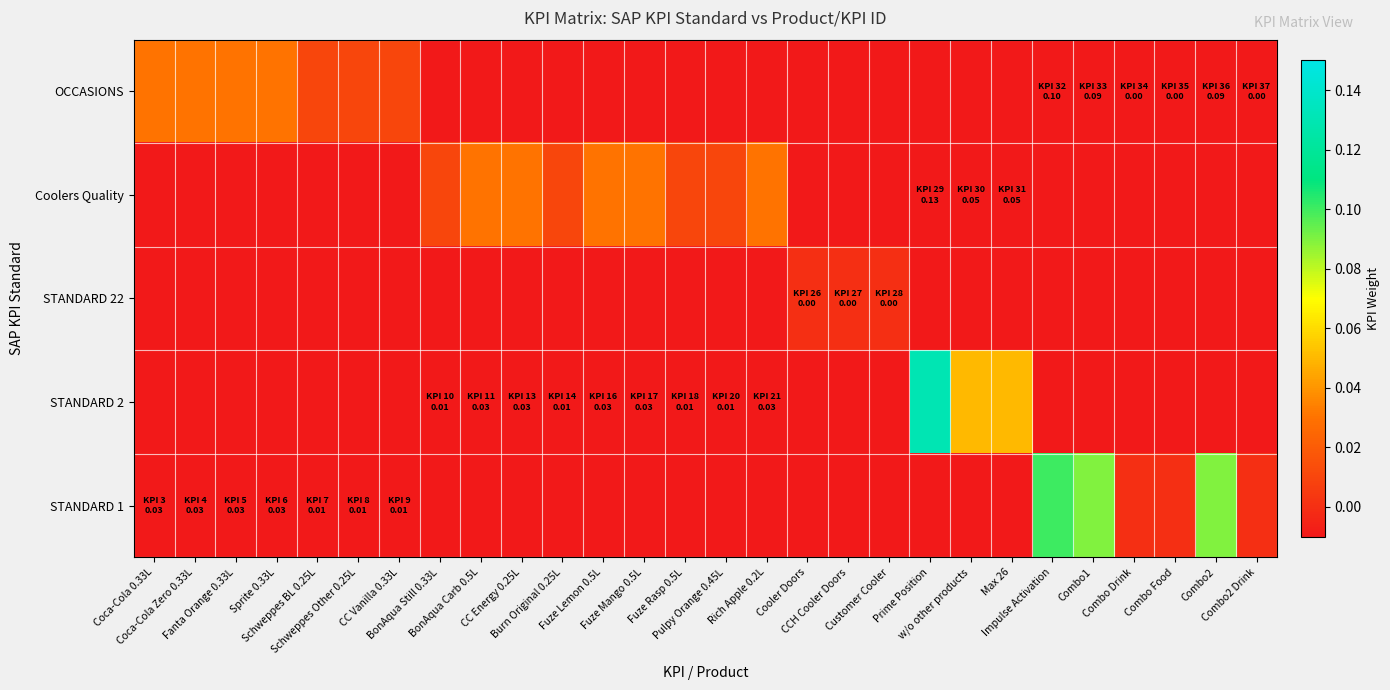

What is the difference between the maximum and minimum values in the STANDARD 1 series?

0.1